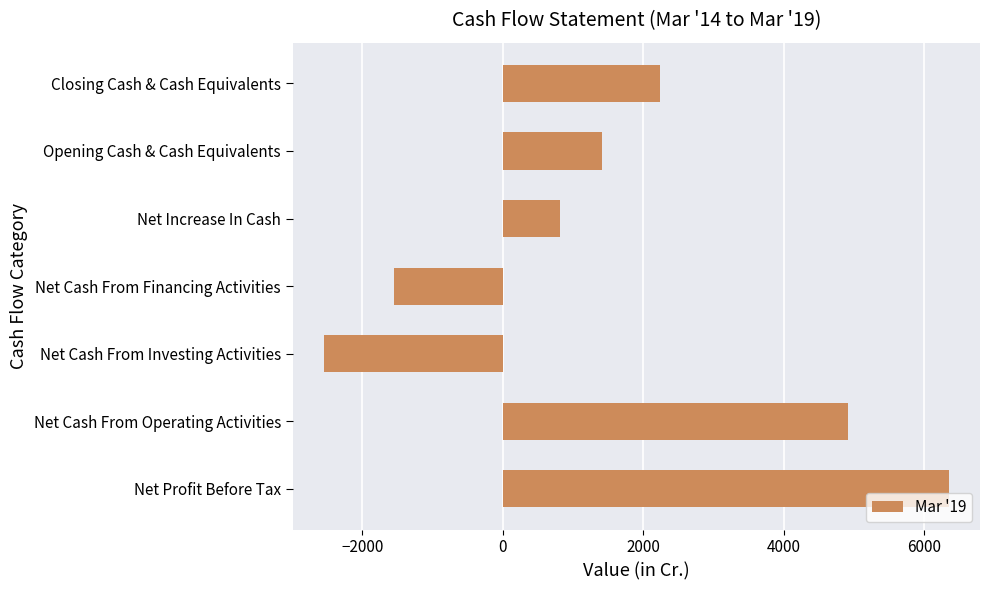

How many values exceed 1417?

4